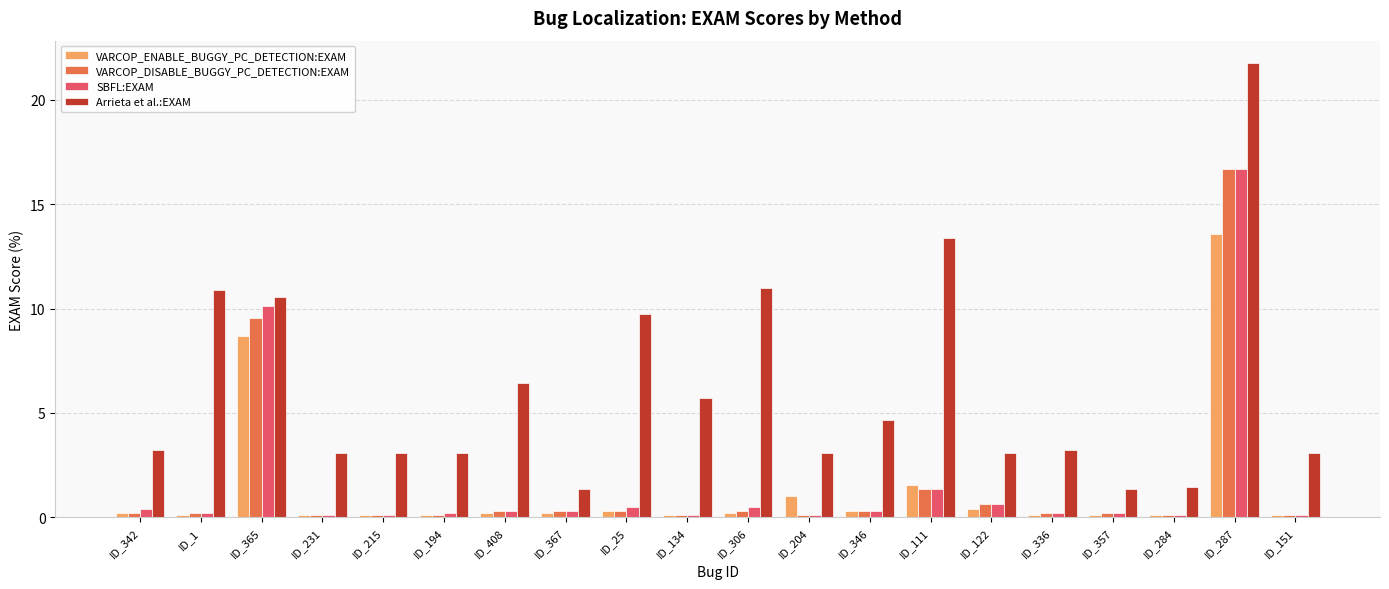

True or false: Arrieta et al.:EXAM has a value of 1.3 at ID_367.

True